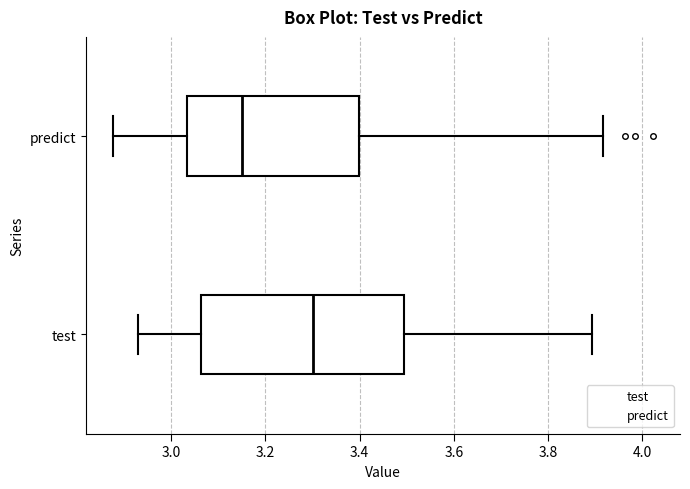

Which box has the furthest to the left median line?

predict